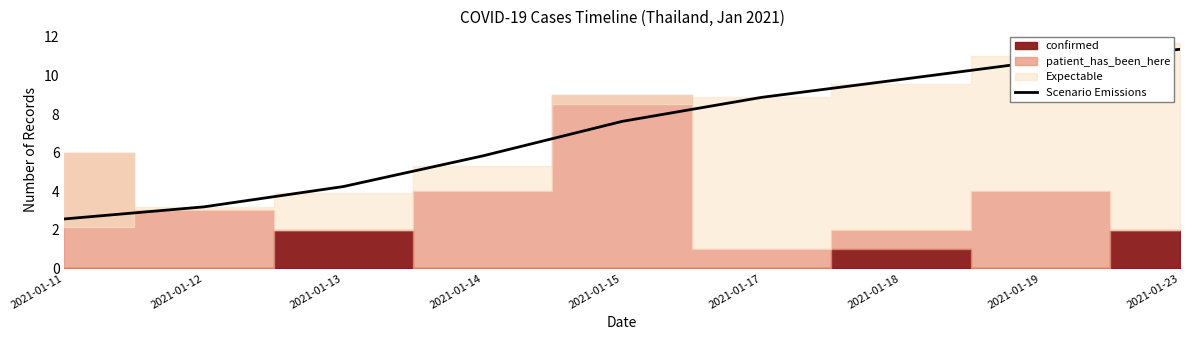

What is the maximum value shown in the chart?

11.4